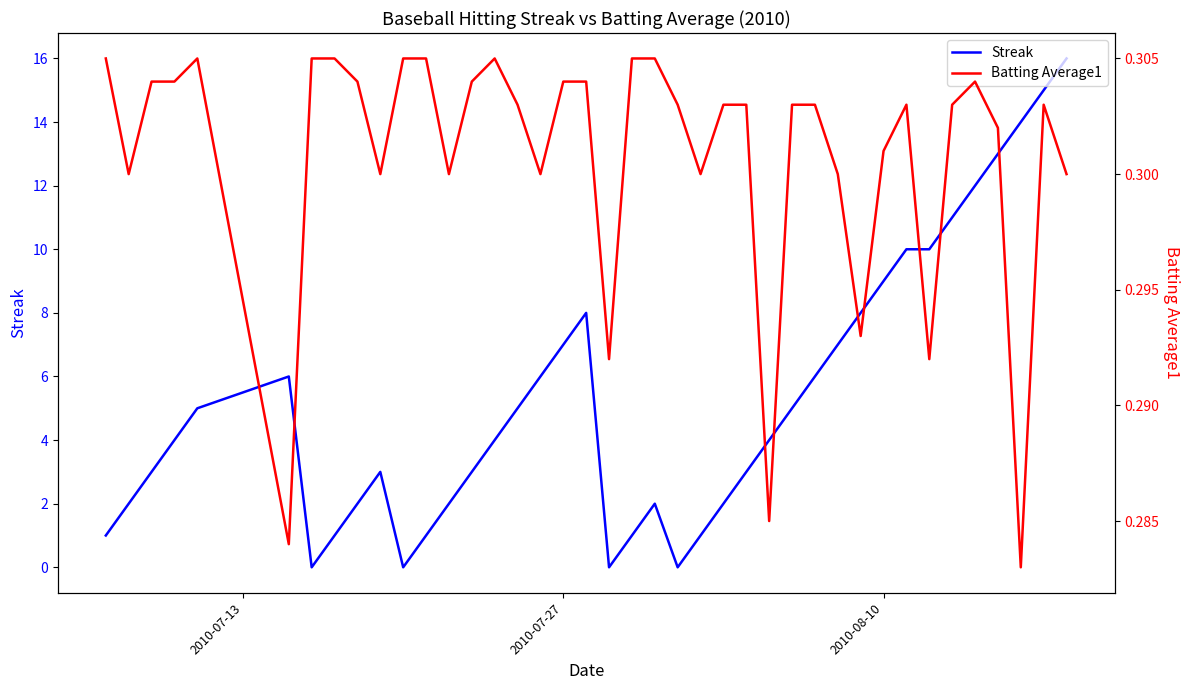

What is the greatest value displayed?

16.0